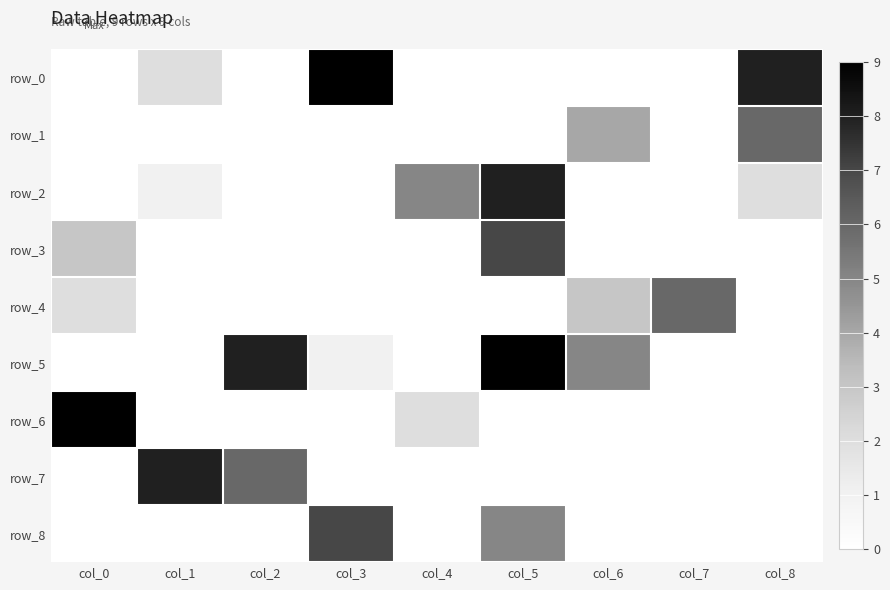

Rank the series at col_4 from lowest to highest value.

row_0, row_1, row_3, row_4, row_5, row_7, row_8, row_6, row_2